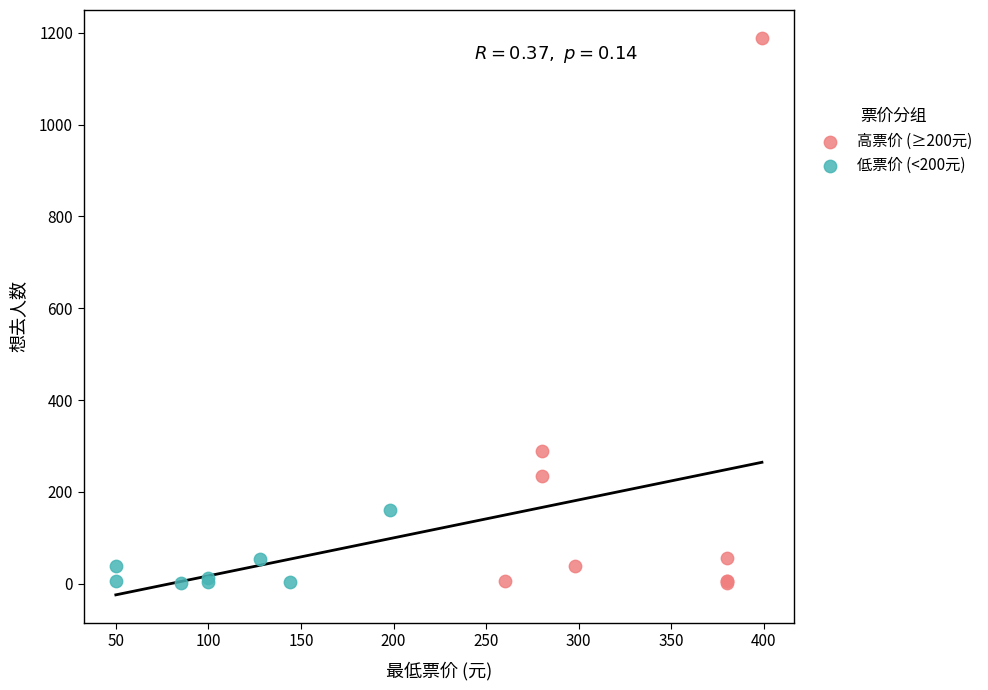

Which series reaches the maximum Y coordinate?

高票价 (≥200元)